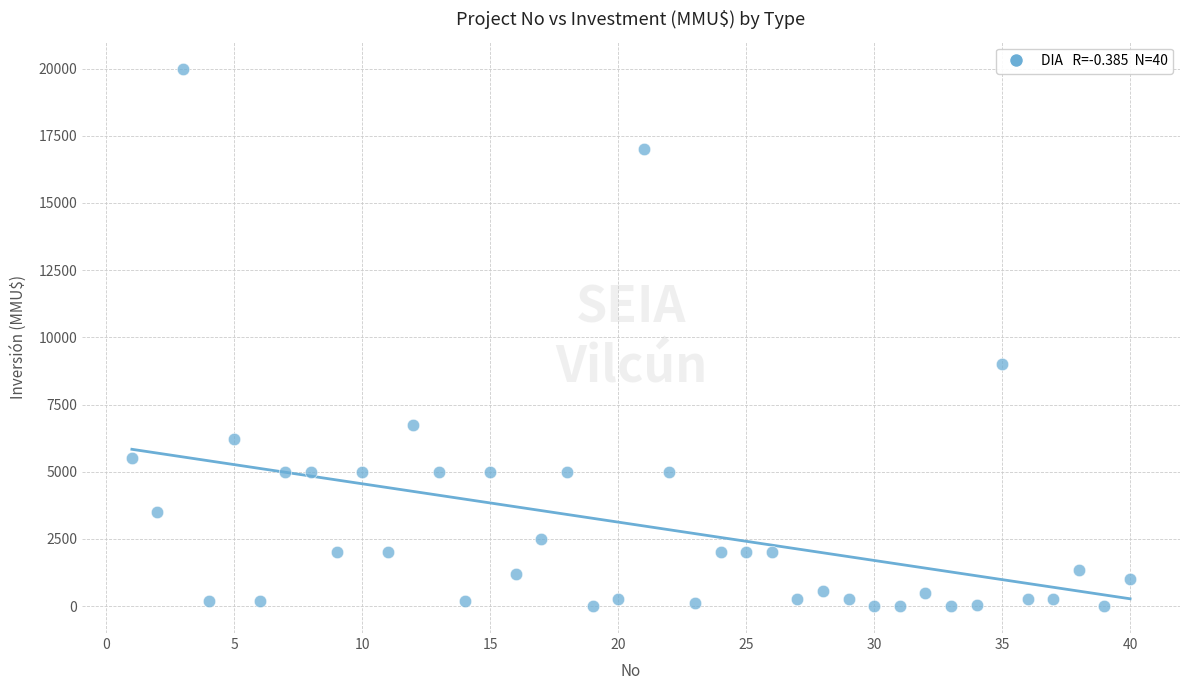

What Y value in the scatter plot is closest to 10000?

9000